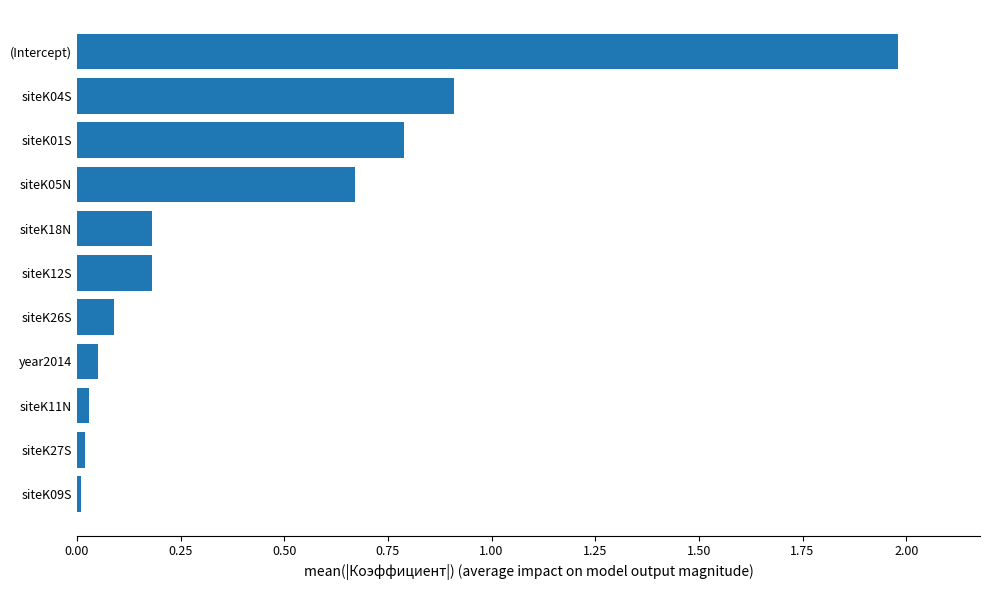

How many bars are there in total?

11